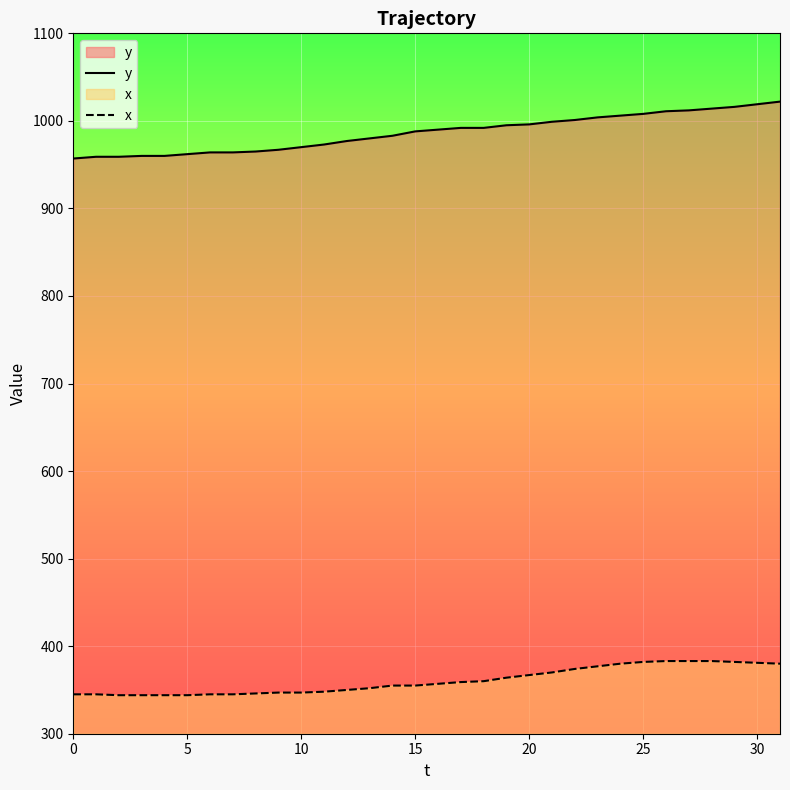

Rank the series by their maximum value, from lowest to highest.

x, y